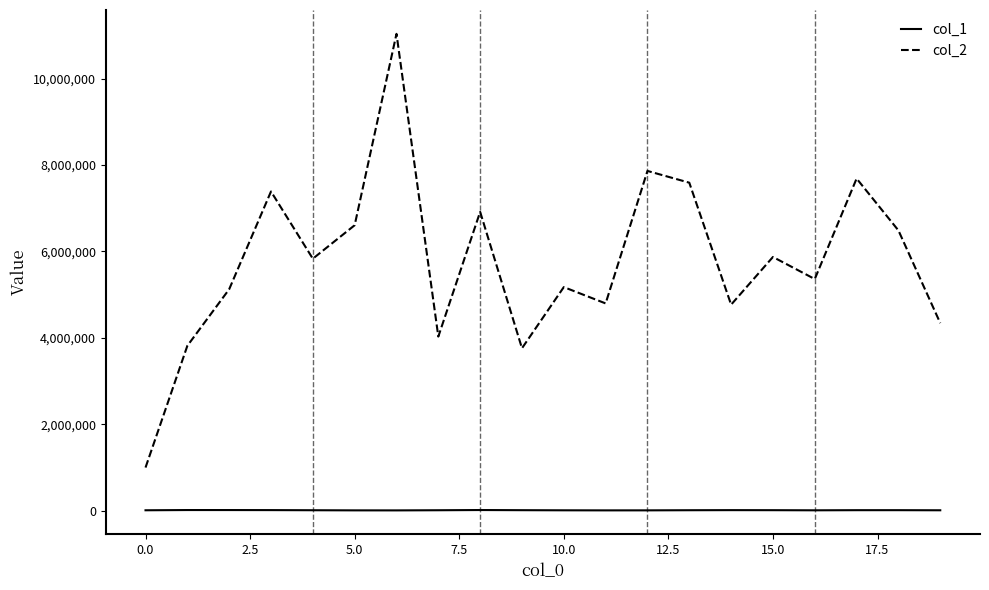

Does the chart display data point markers on the line(s)?

No